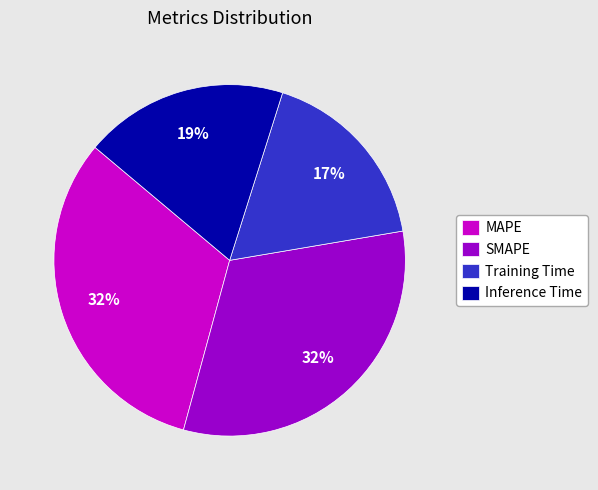

Is the sum of Training Time and MAPE greater than half?

No